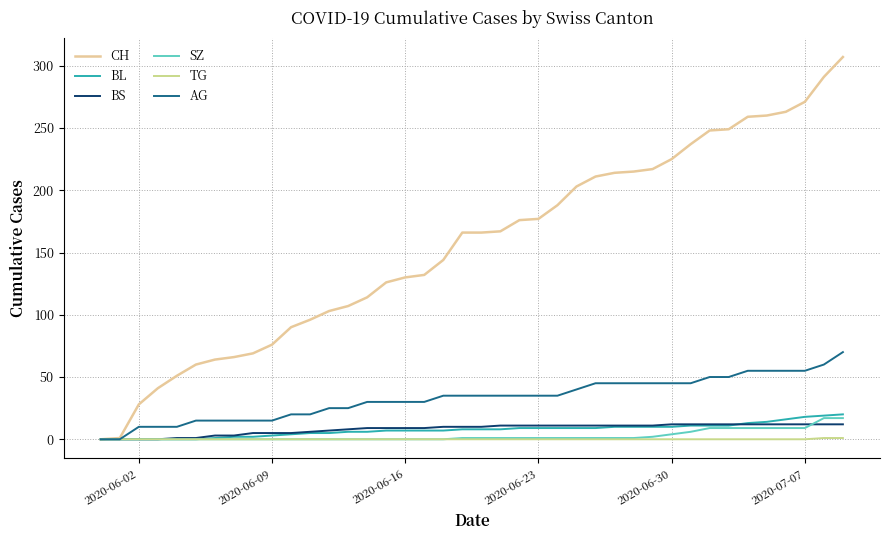

True or false: CH and BS cross at least once.

False